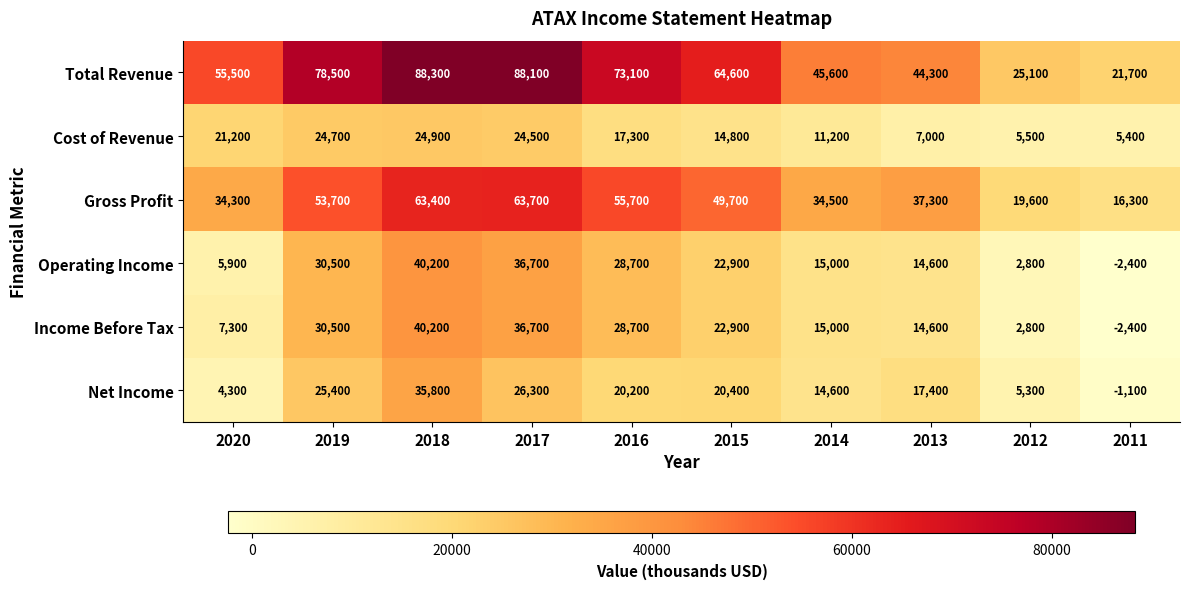

What is the spread (max minus min) of values at 2015?

49800